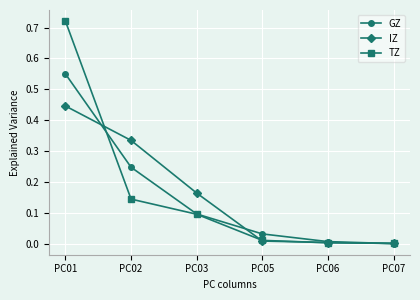

Is the value of GZ at PC03 greater than the value of IZ at PC05?

Yes